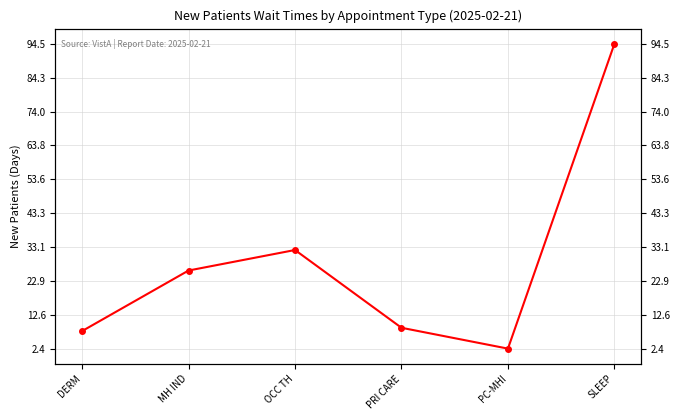

What value does the data have at PC-MHI?

2.4